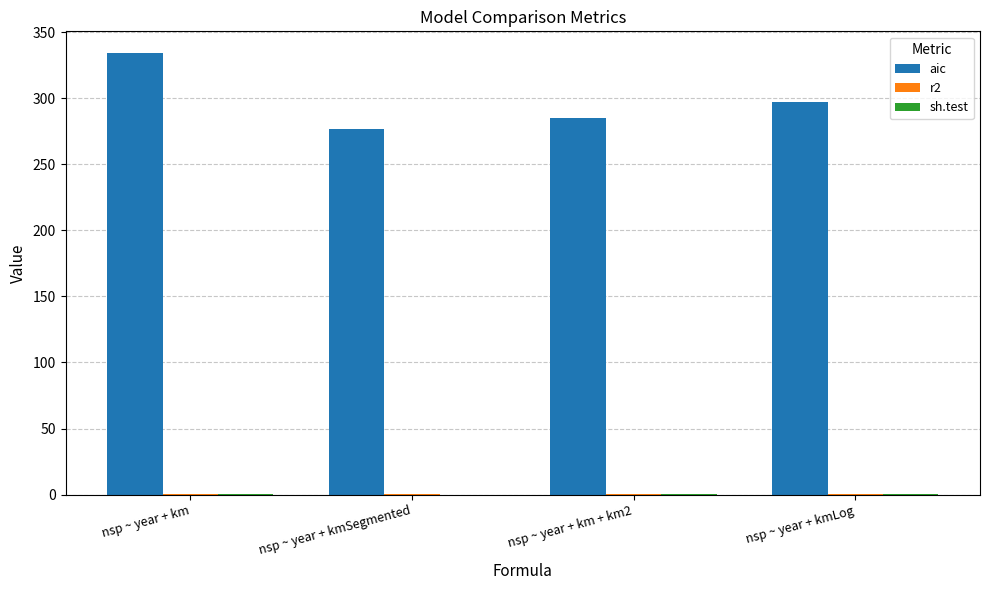

At which category is the sum across all series the highest?

nsp ~ year + km